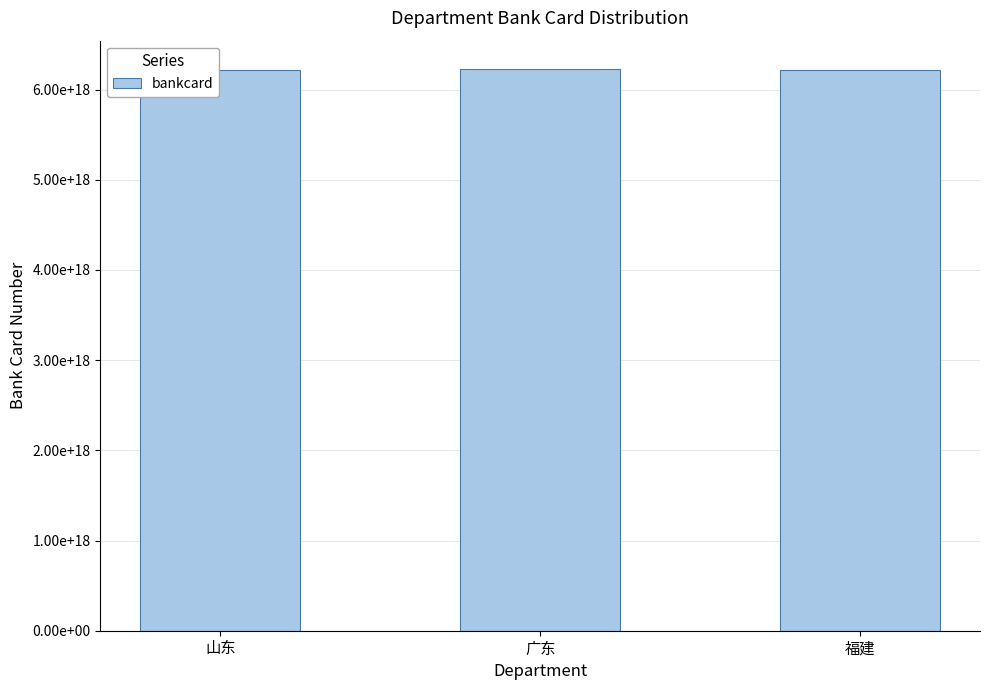

What is the value of the 1st bar from the left?

6212263803002722304